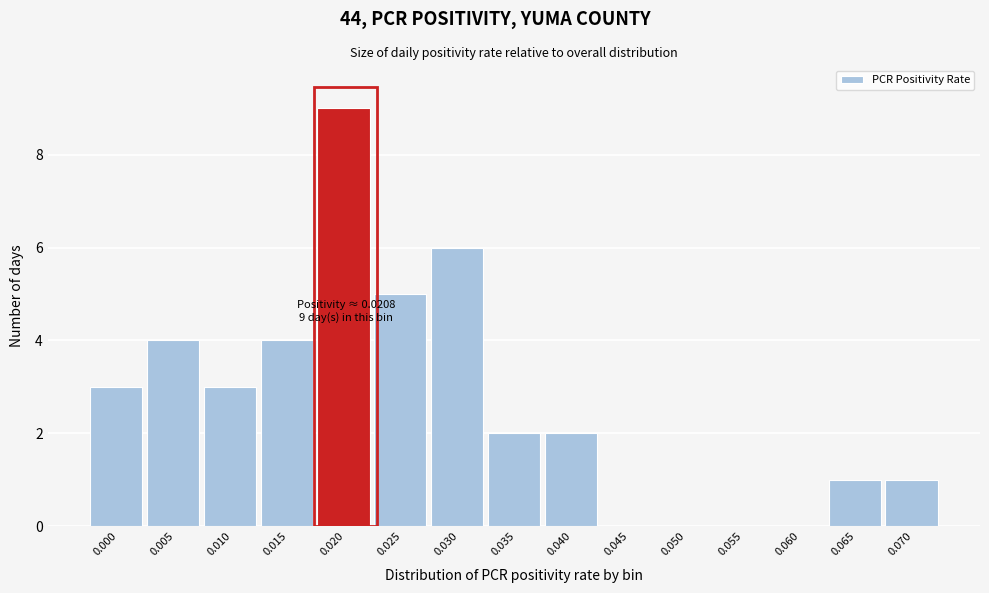

Reading left to right, extract all data points from this chart.

0.000=3	0.005=4	0.010=3	0.015=4	0.020=9	0.025=5	0.030=6	0.035=2	0.040=2	0.045=0	0.050=0	0.055=0	0.060=0	0.065=1	0.070=1